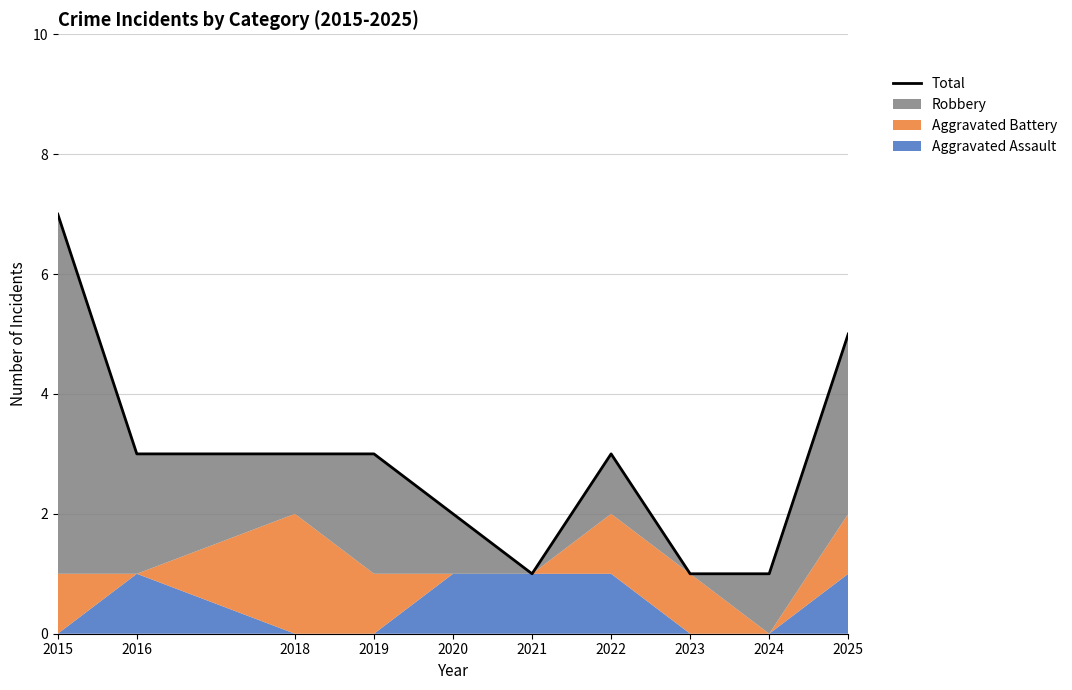

Reading left to right, what are all the values shown in this chart?

2015=7	2016=3	2018=3	2019=3	2020=2	2021=1	2022=3	2023=1	2024=1	2025=5